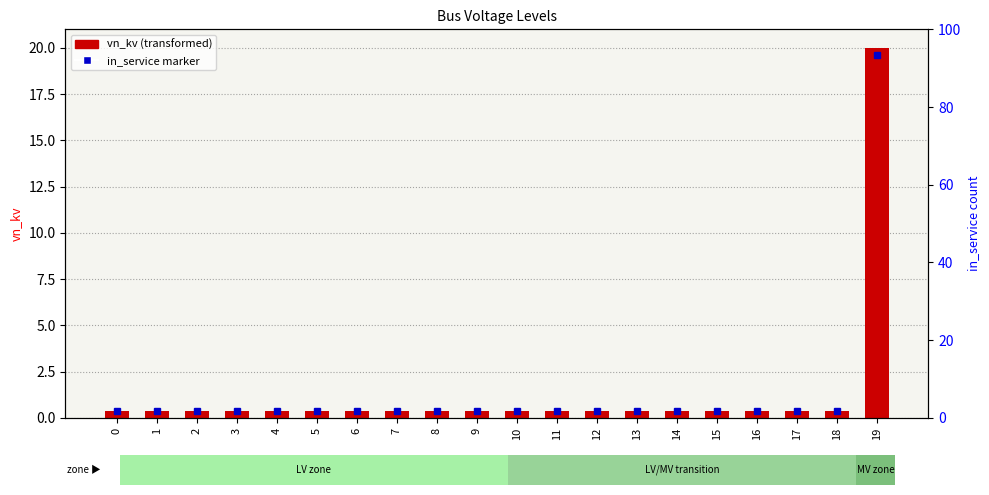

What is the value of the 8th bar from the left?

0.4